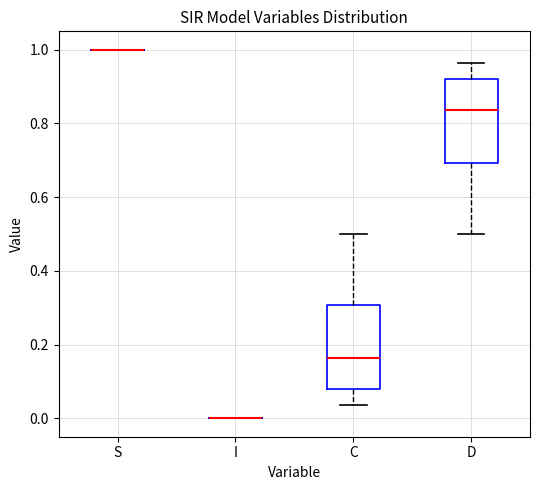

Reading left to right, transcribe this box plot: for each box, give where its median line is, the range the box spans, and where its two whiskers end, as read against the y-axis. The values are not printed on the chart, so give them approximately, as read against the axis.

S: box collapsed to a line at 1.00, whiskers 1.00 to 1.00
I: box collapsed to a line at 0.00, whiskers 0.00 to 0.00
C: median 0.16, box 0.08 to 0.30, whiskers 0.04 to 0.50
D: median 0.84, box 0.70 to 0.92, whiskers 0.50 to 0.96